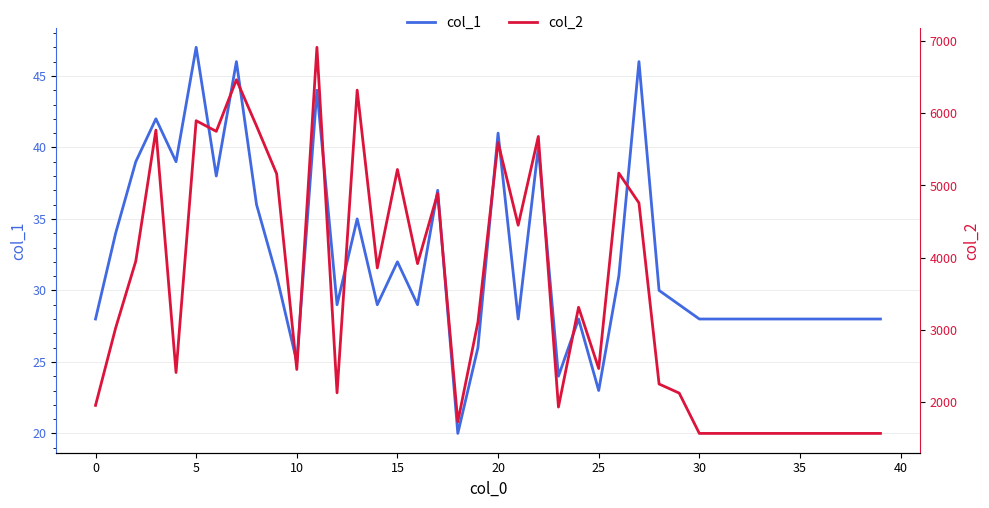

True or false: col_1 and col_2 intersect in this chart.

False